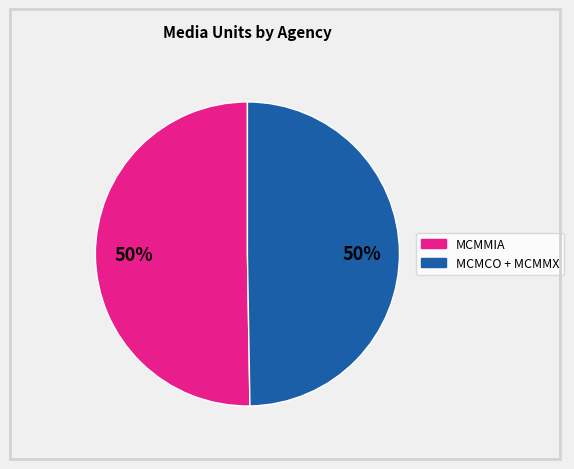

To the nearest percent, what is the average slice percentage?

50%